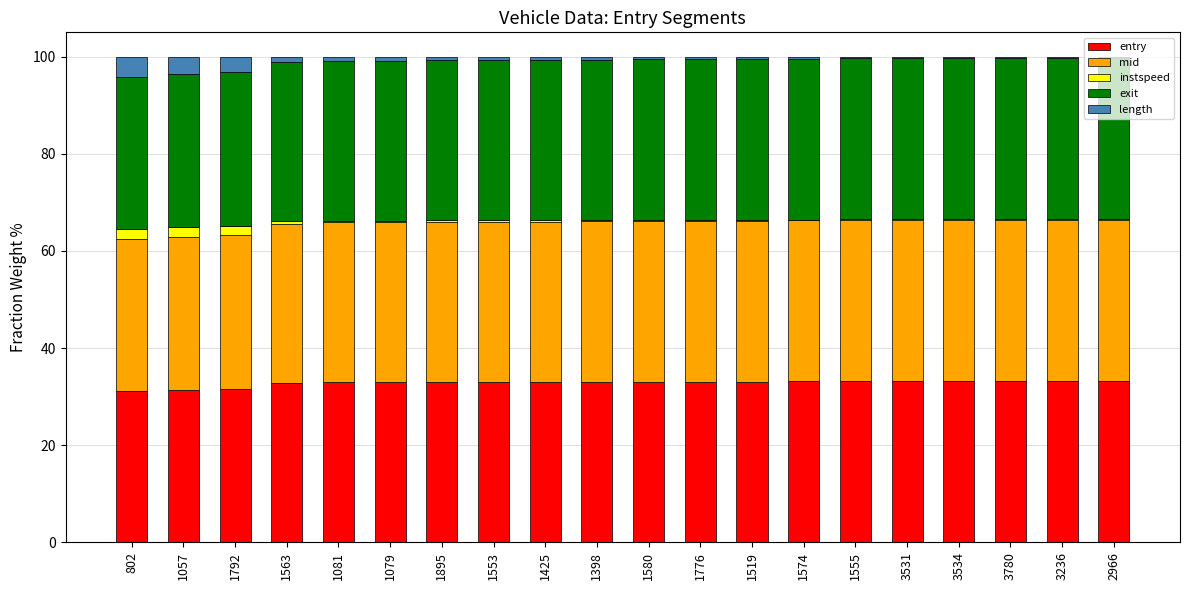

How many distinct data groups are displayed?

5